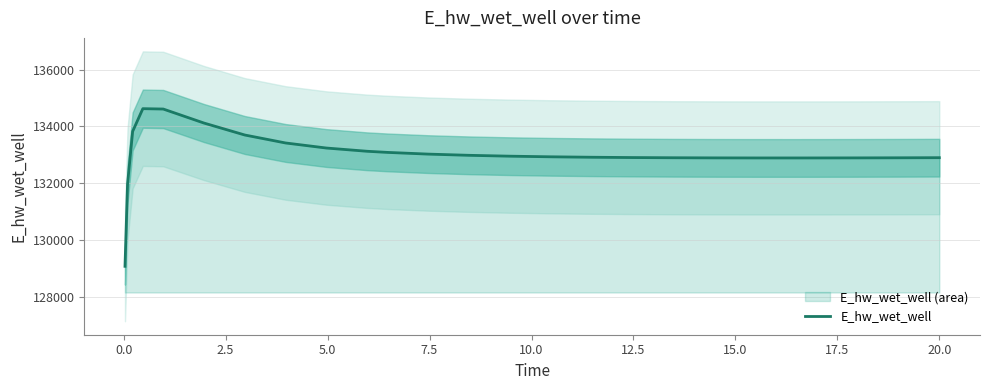

Count the number of values greater than 132930.

13